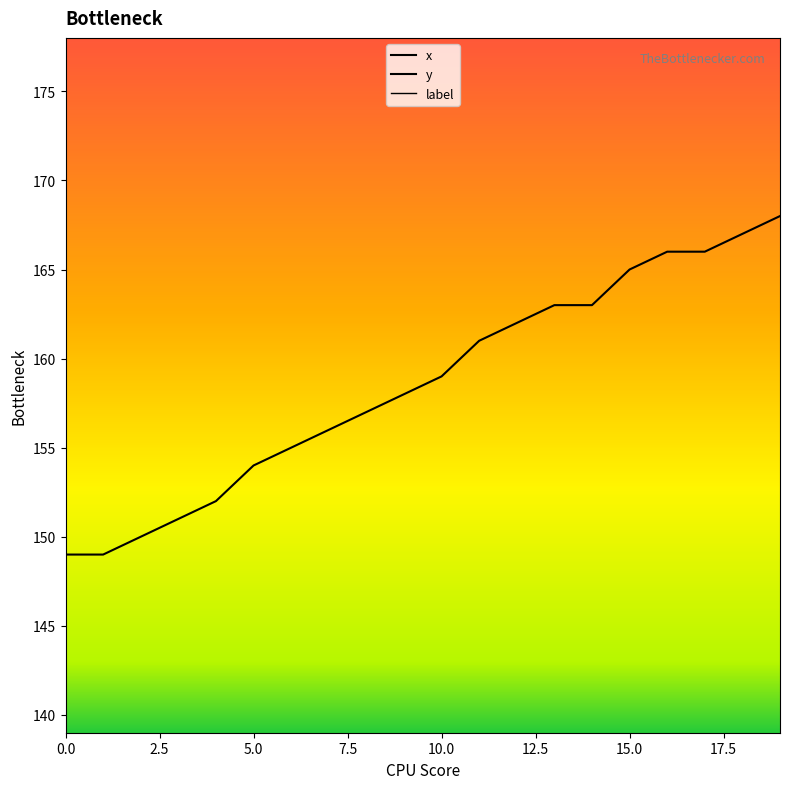

True or false: x and y intersect in this chart.

False